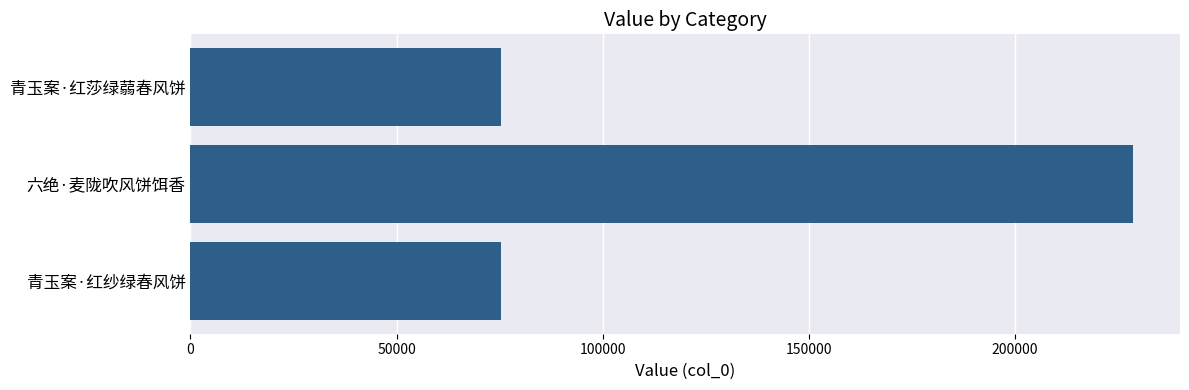

What is the average value?

126426